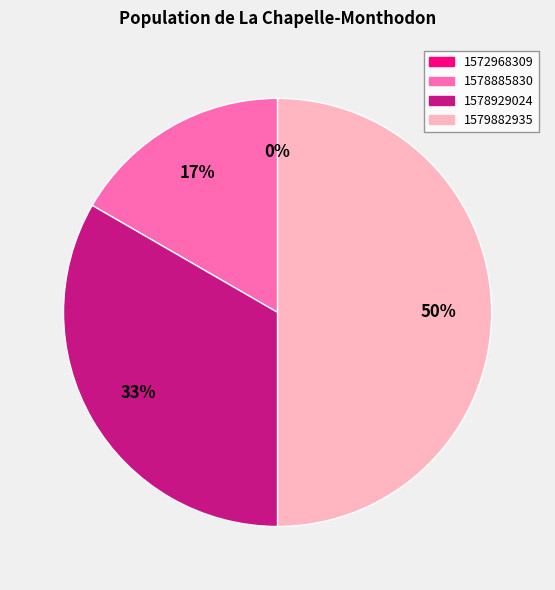

Does any single category account for the majority?

No